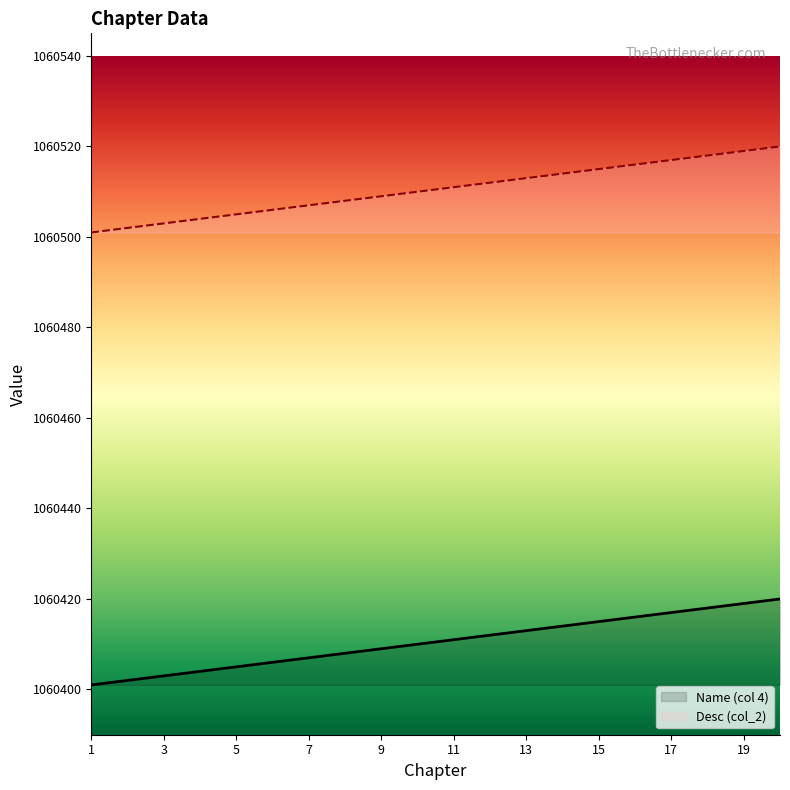

What is the difference between the highest and lowest values at 8?

100